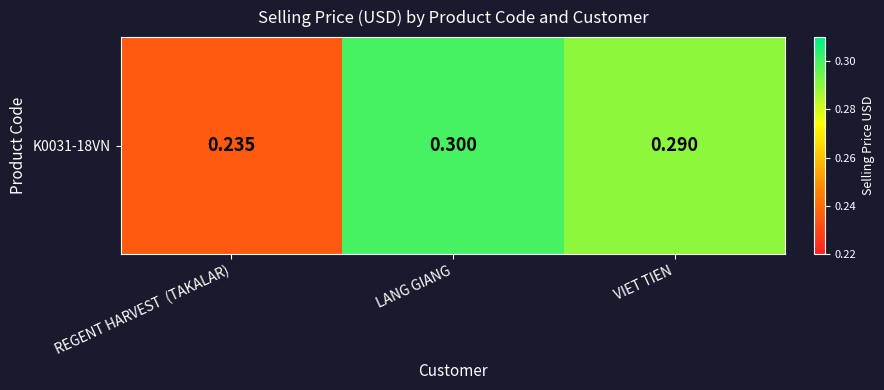

At which label is the value closest to 0?

REGENT HARVEST  (TAKALAR)